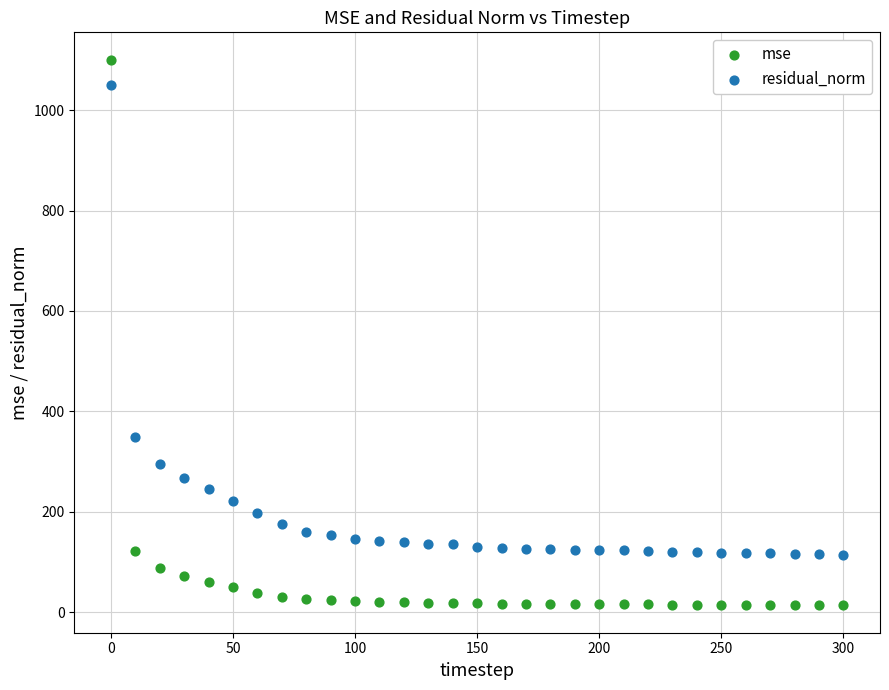

Across all data points, what is the range of X values (max minus min)?

300.0